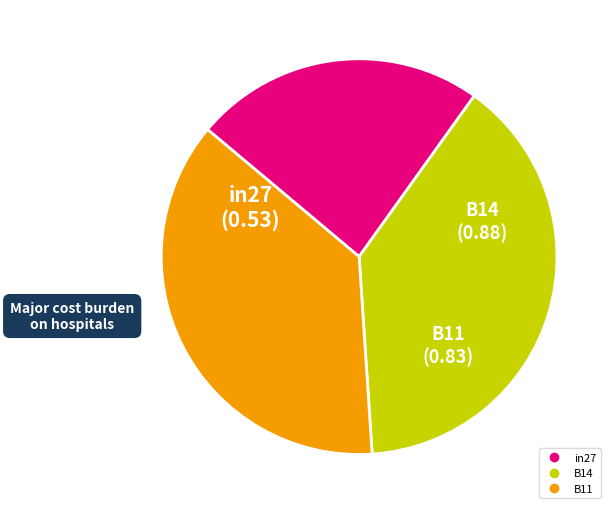

True or false: B11 accounts for 37% of the total.

True